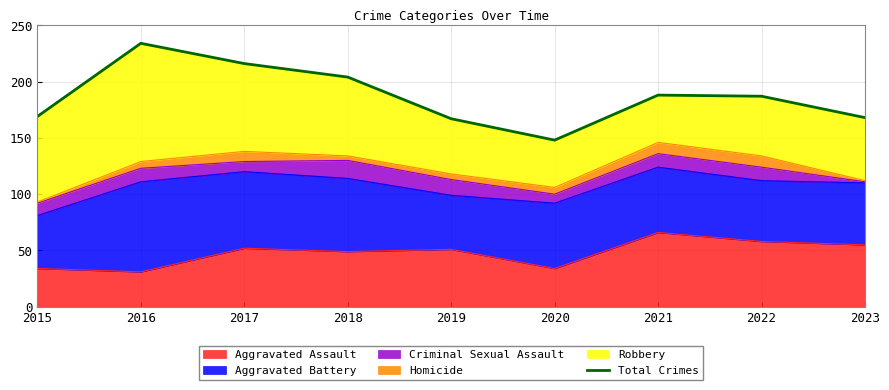

List the labels in order of value, smallest first.

2020, 2019, 2023, 2015, 2022, 2021, 2018, 2017, 2016